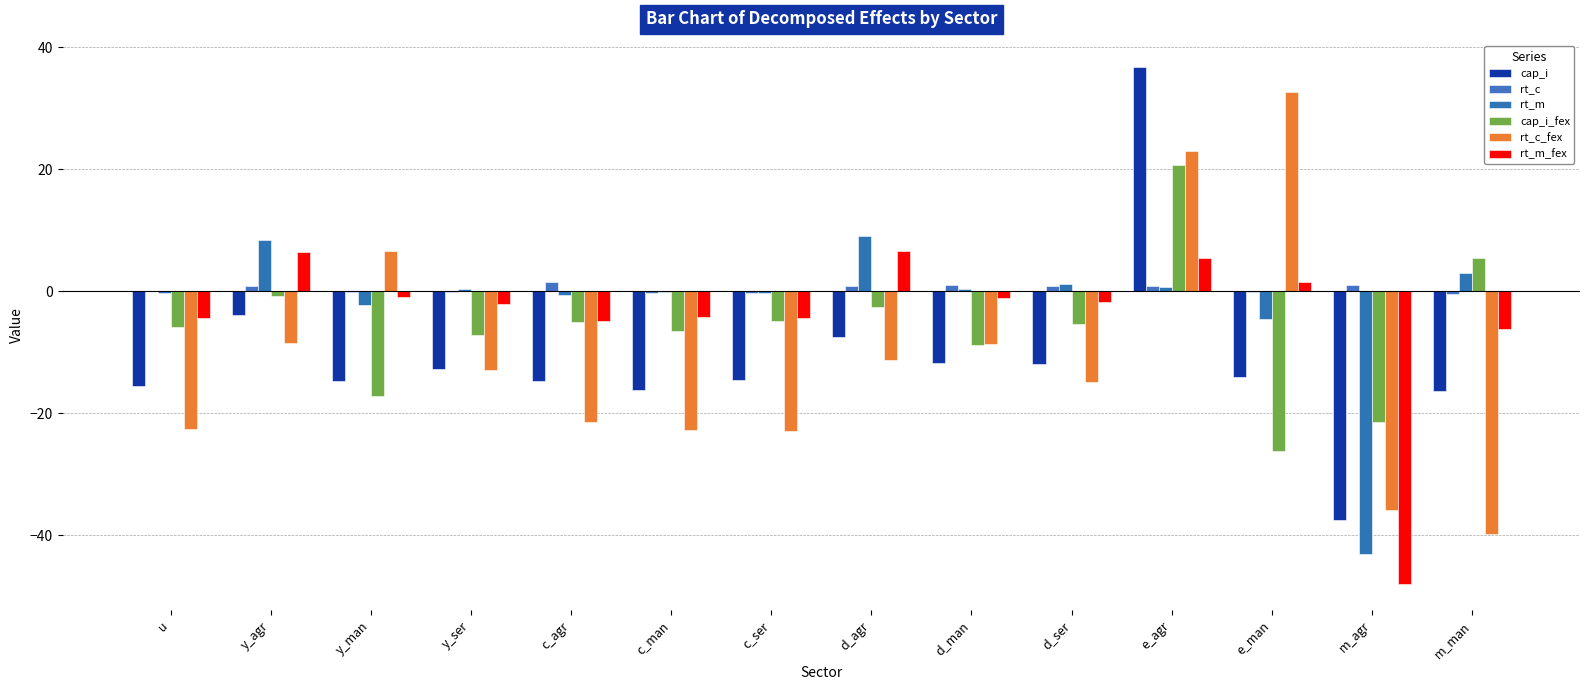

How many categories are shown in the chart?

14